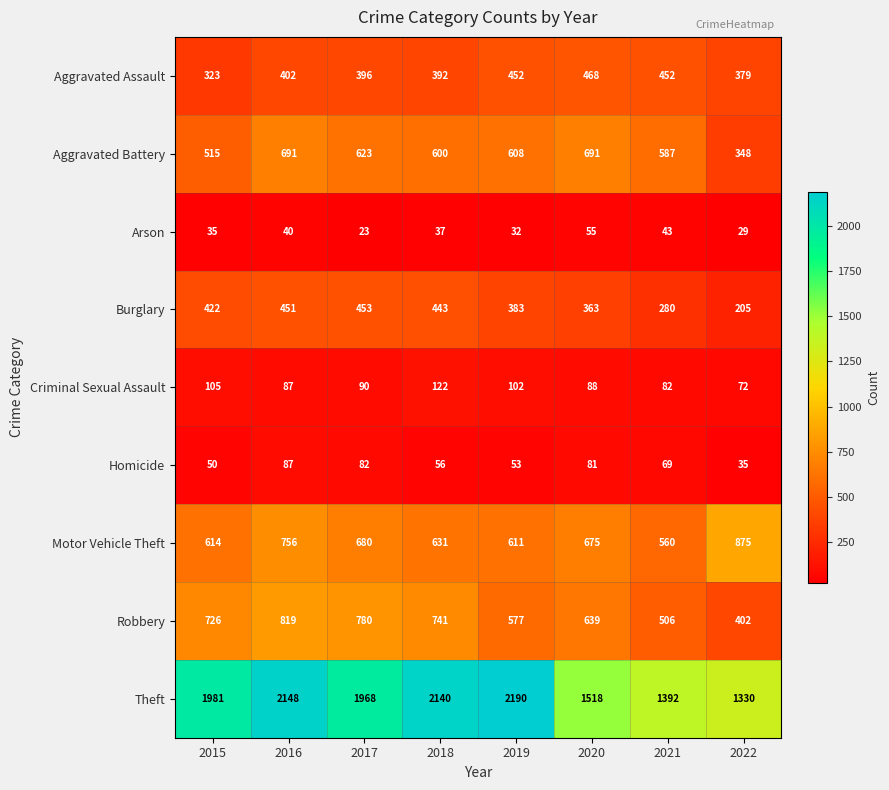

At 2018, list the series in order from largest to smallest.

Theft, Robbery, Motor Vehicle Theft, Aggravated Battery, Burglary, Aggravated Assault, Criminal Sexual Assault, Homicide, Arson